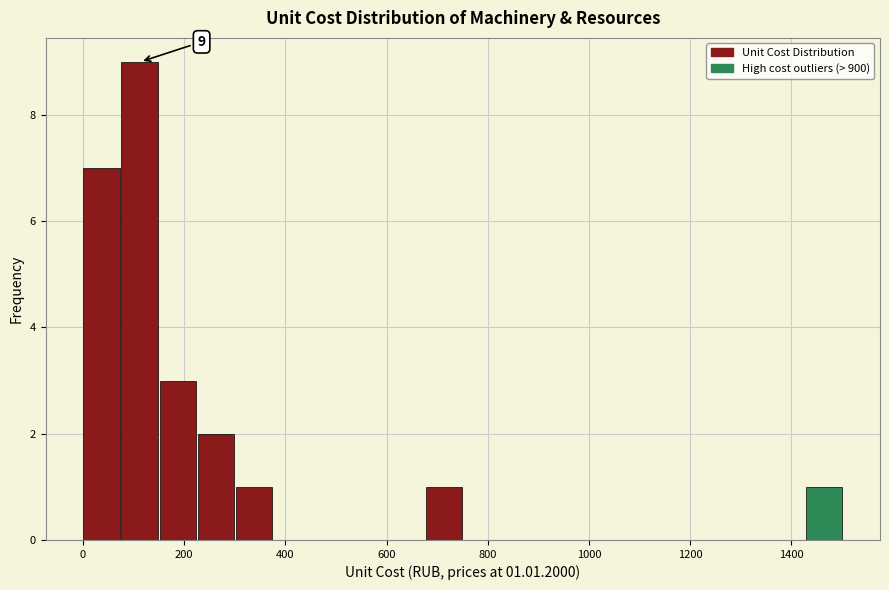

Around what value on the x-axis is the tallest bar? Give the approximate position of its centre, as read against the axis.

120